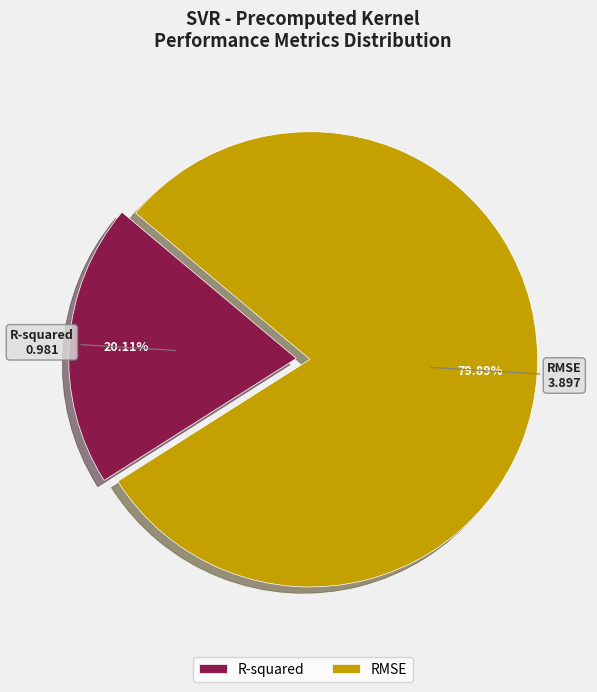

To the nearest percent, what is the difference between the largest and smallest slice percentages?

60%